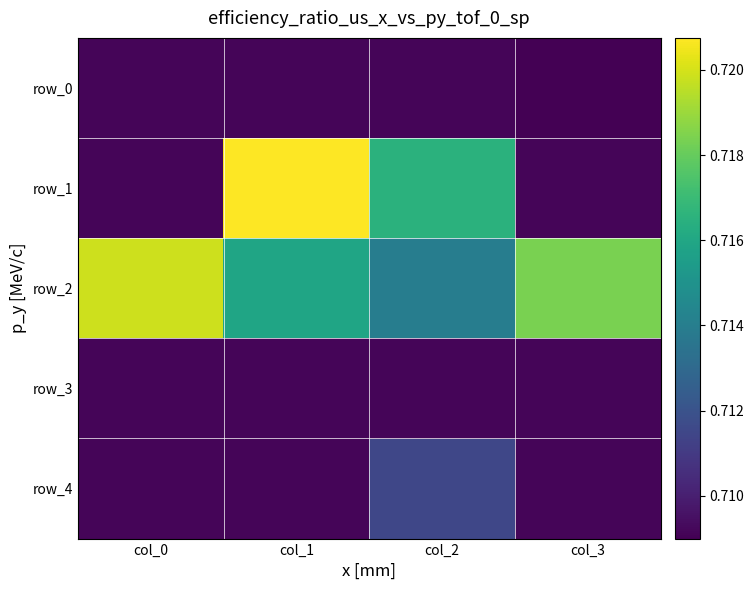

How many categories are shown in the chart?

4